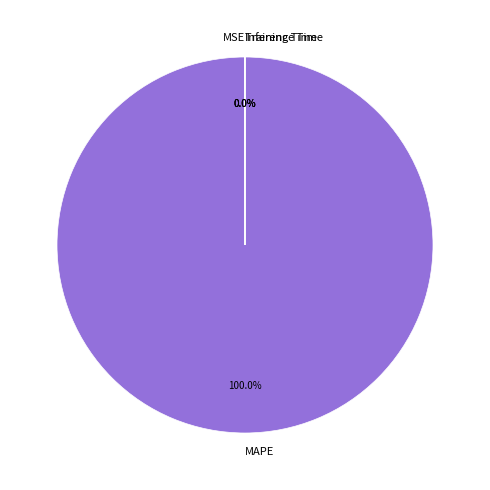

Is there any slice that represents more than half of the pie?

Yes